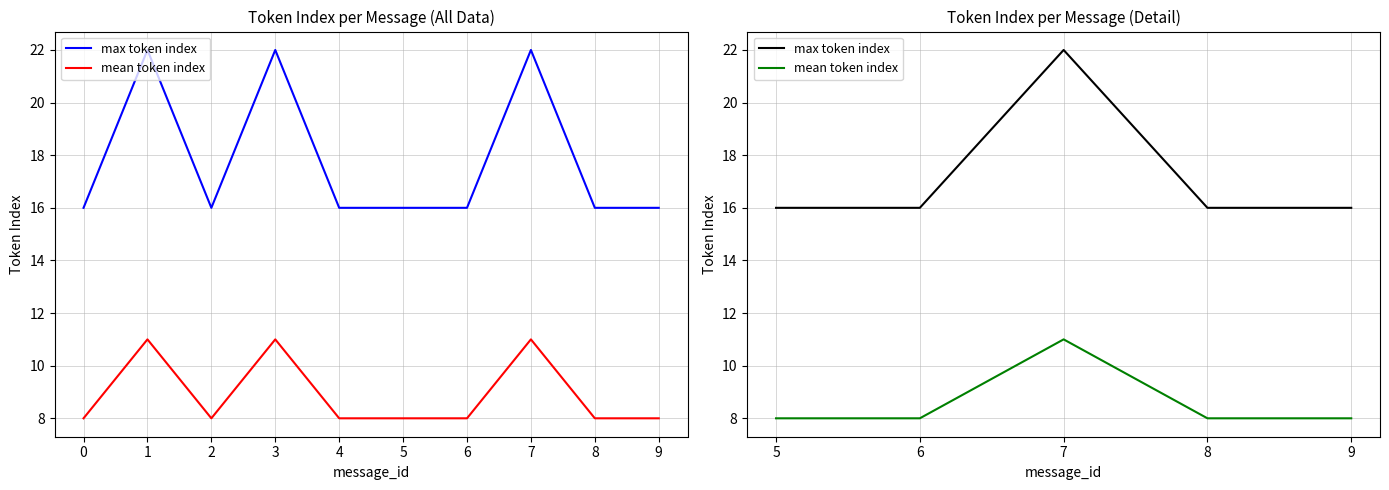

Which series has the largest total across all categories?

max token index